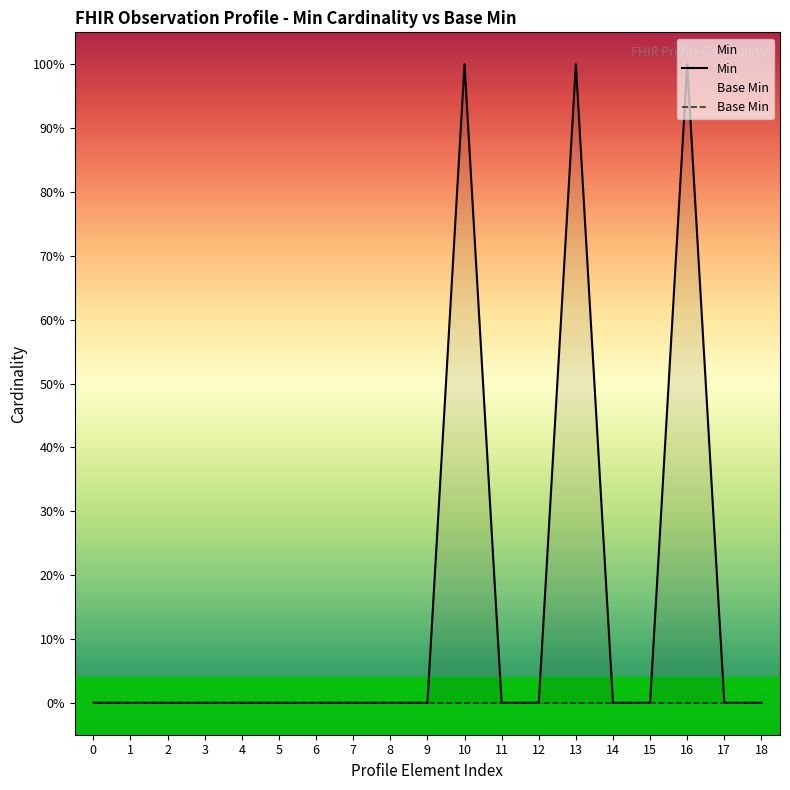

List the series in order of their overall mean, highest first.

Min, Base Min